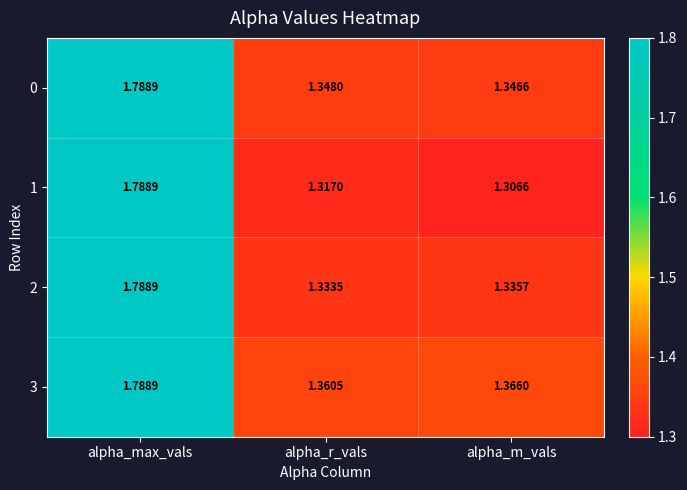

Between alpha_max_vals and alpha_r_vals, which series saw the biggest shift?

1